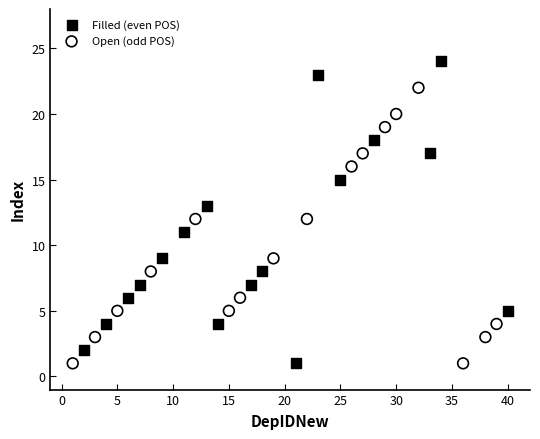

What are all the series names shown in the legend?

Filled (even POS), Open (odd POS)